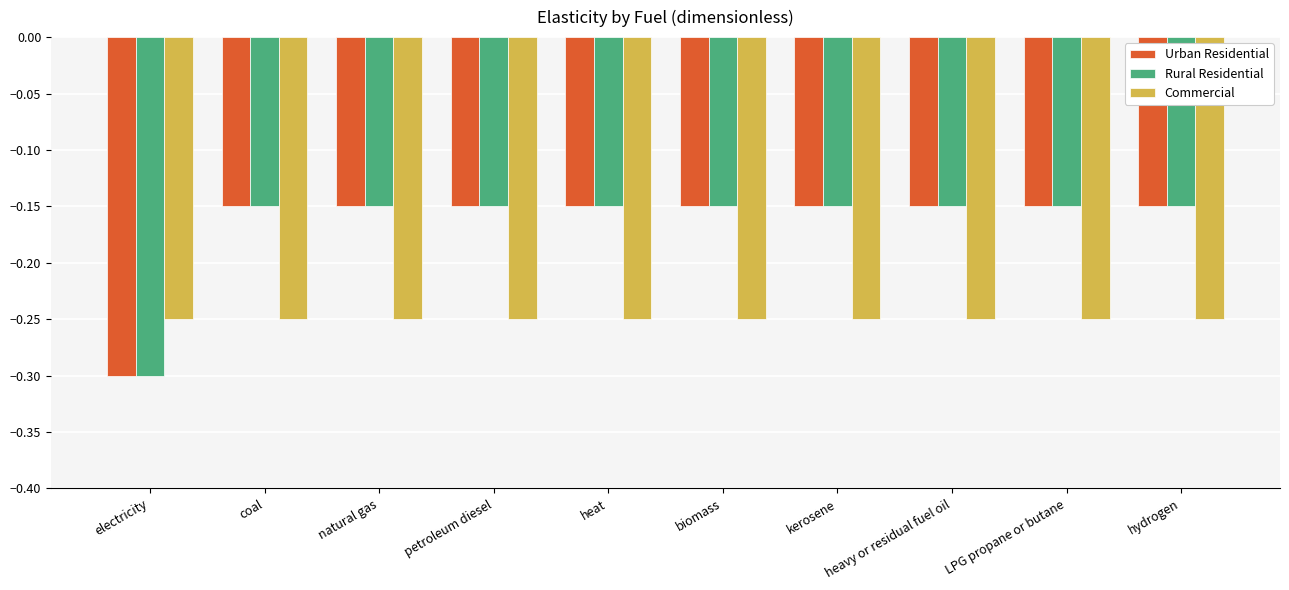

How many groups of bars are there?

10